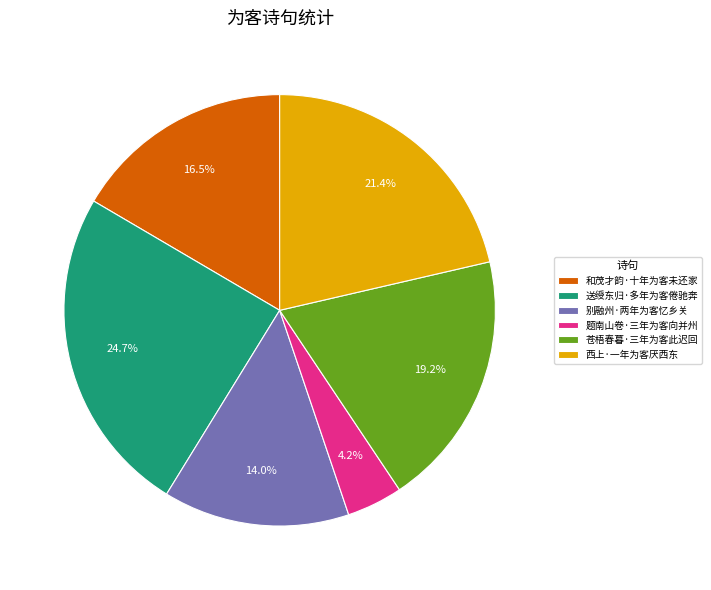

Count the number of slices in the pie.

6